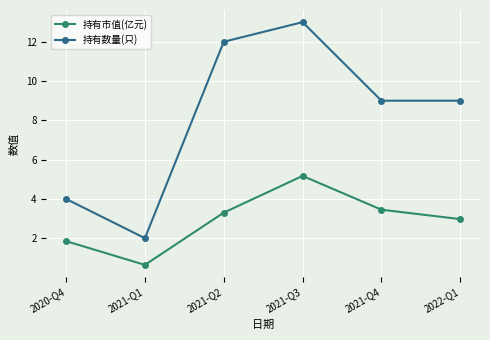

What is the smallest value displayed?

0.6